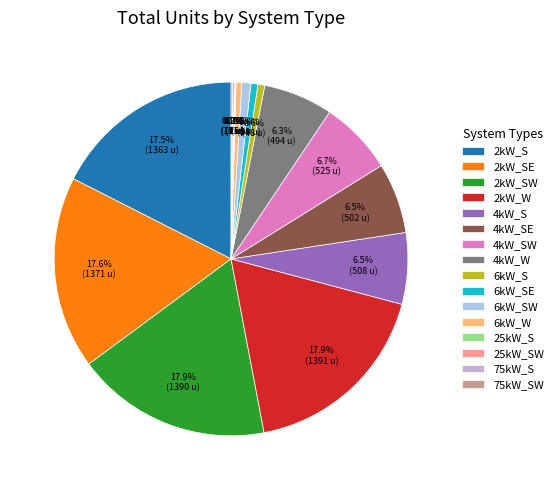

Which category has the smallest portion of the pie?

25kW_S